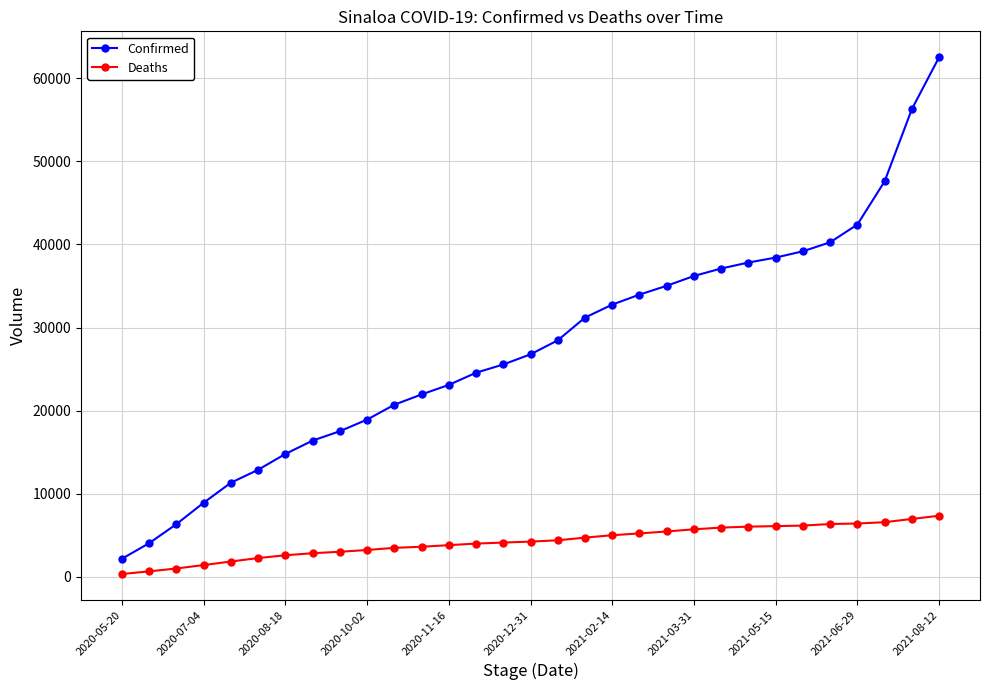

List the series in order of their peak value, lowest first.

Deaths, Confirmed